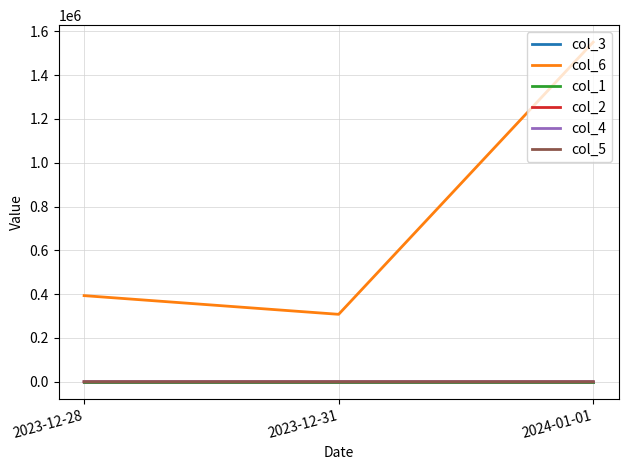

What is the label of the 1st point from the left?

2023-12-28